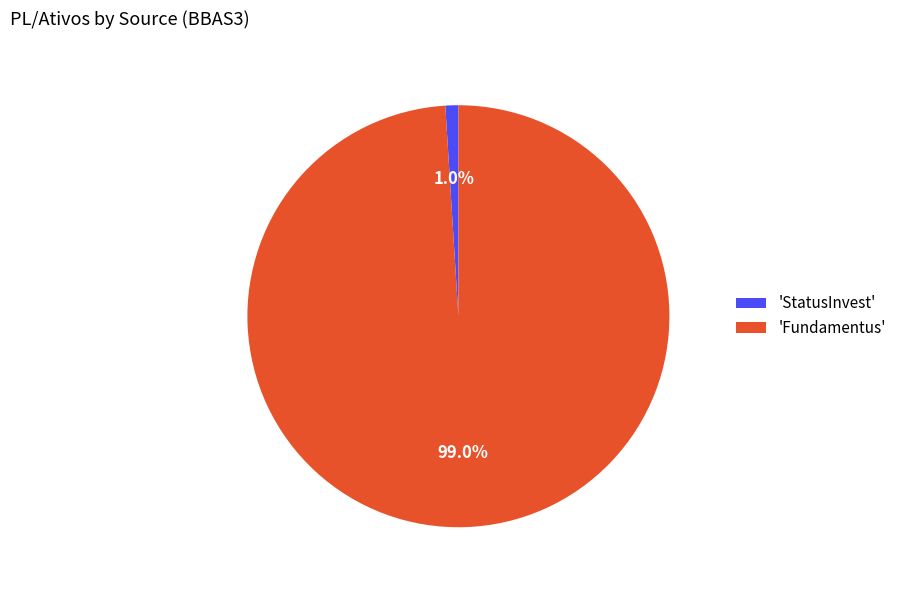

To the nearest percent, what is the difference between the largest and smallest slice percentages?

98%